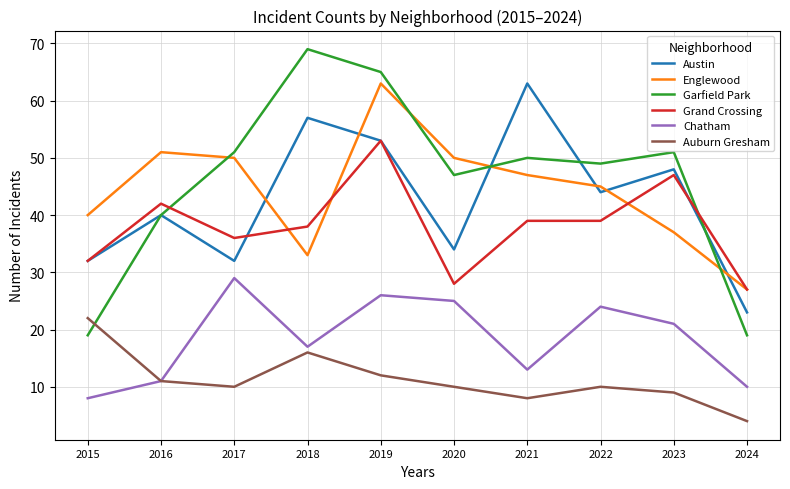

Between 2018 and 2019, which series saw the biggest shift?

Englewood